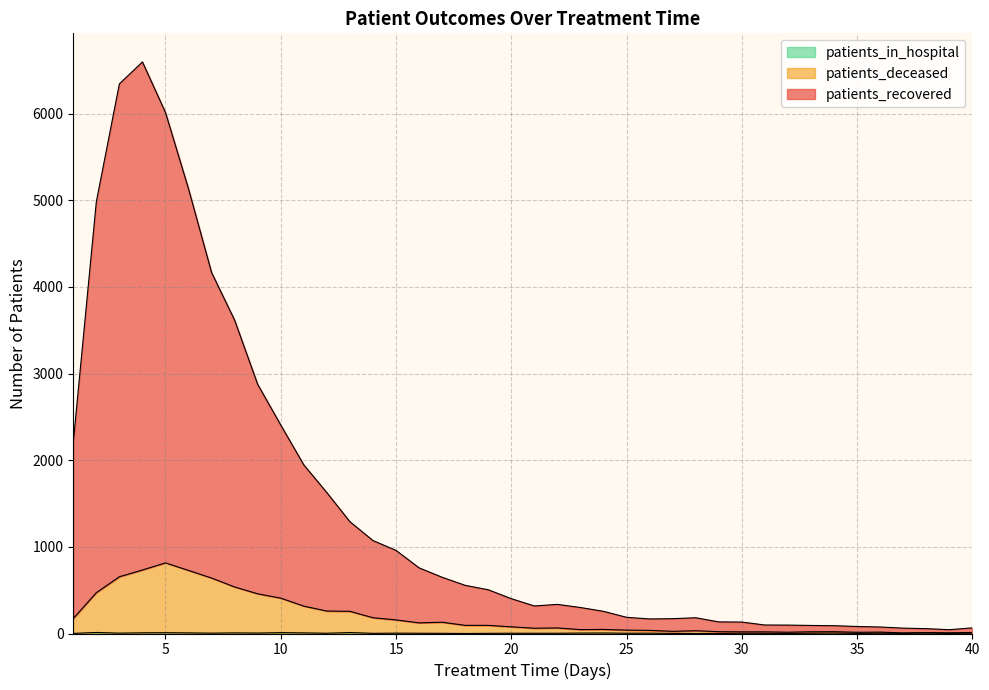

Where is the first local maximum for patients_deceased?

5